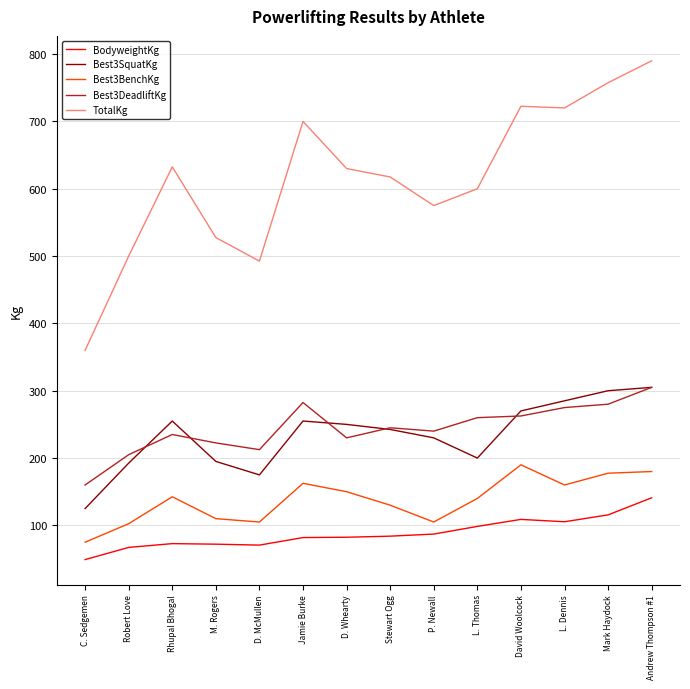

At which category does the chart reach its minimum across all series?

C. Sedgemen